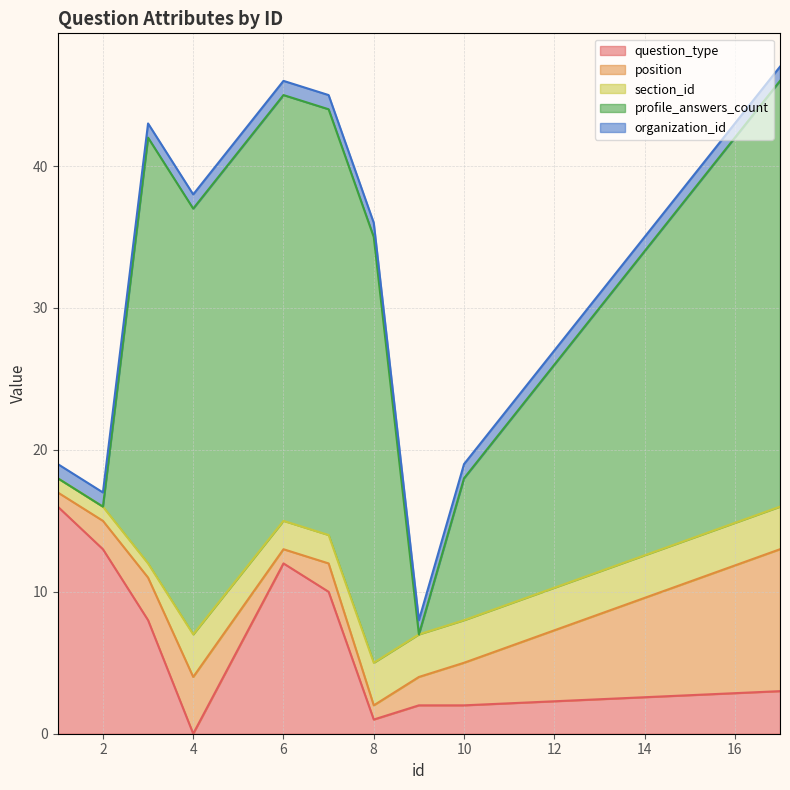

The value of question_type at 10 is 2. True or false?

True